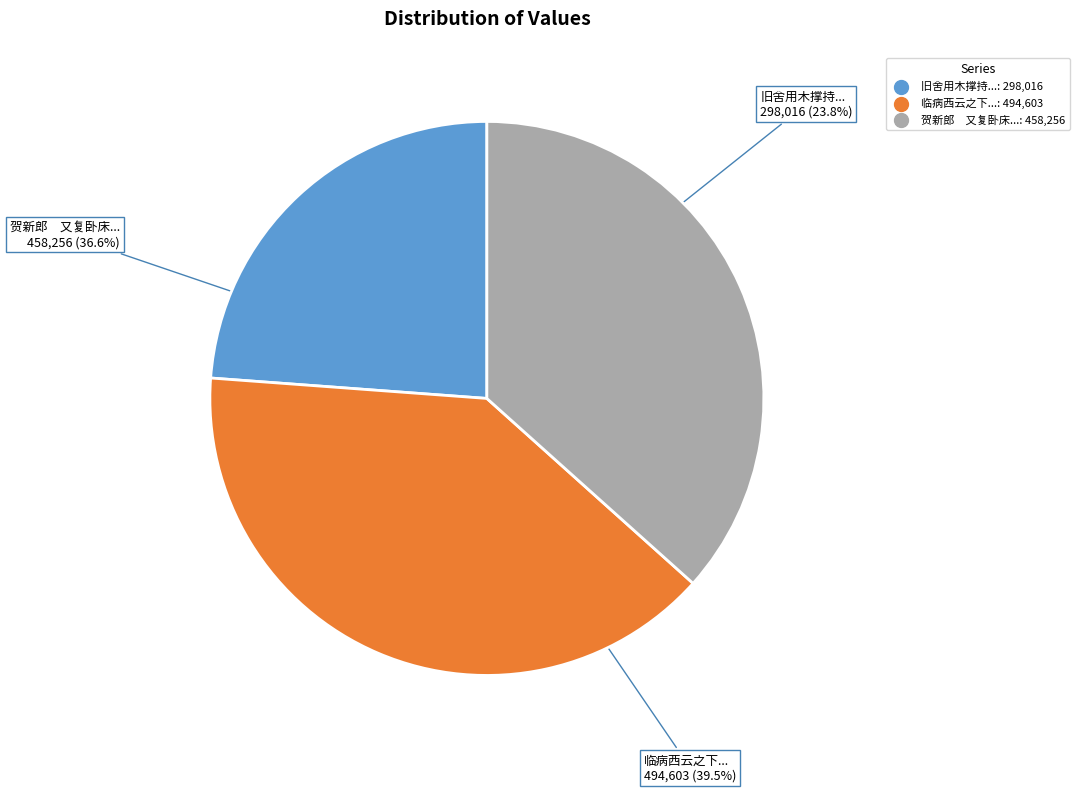

Rank the categories by value from lowest to highest.

旧舍用木撑持状如牢狱不可居也赋此遣闷, 贺新郎　又复卧床输点滴，穷极无聊，思将往三峡，赋此遣闷, 临病西云之下不得回送元默行舟聊此遣闷